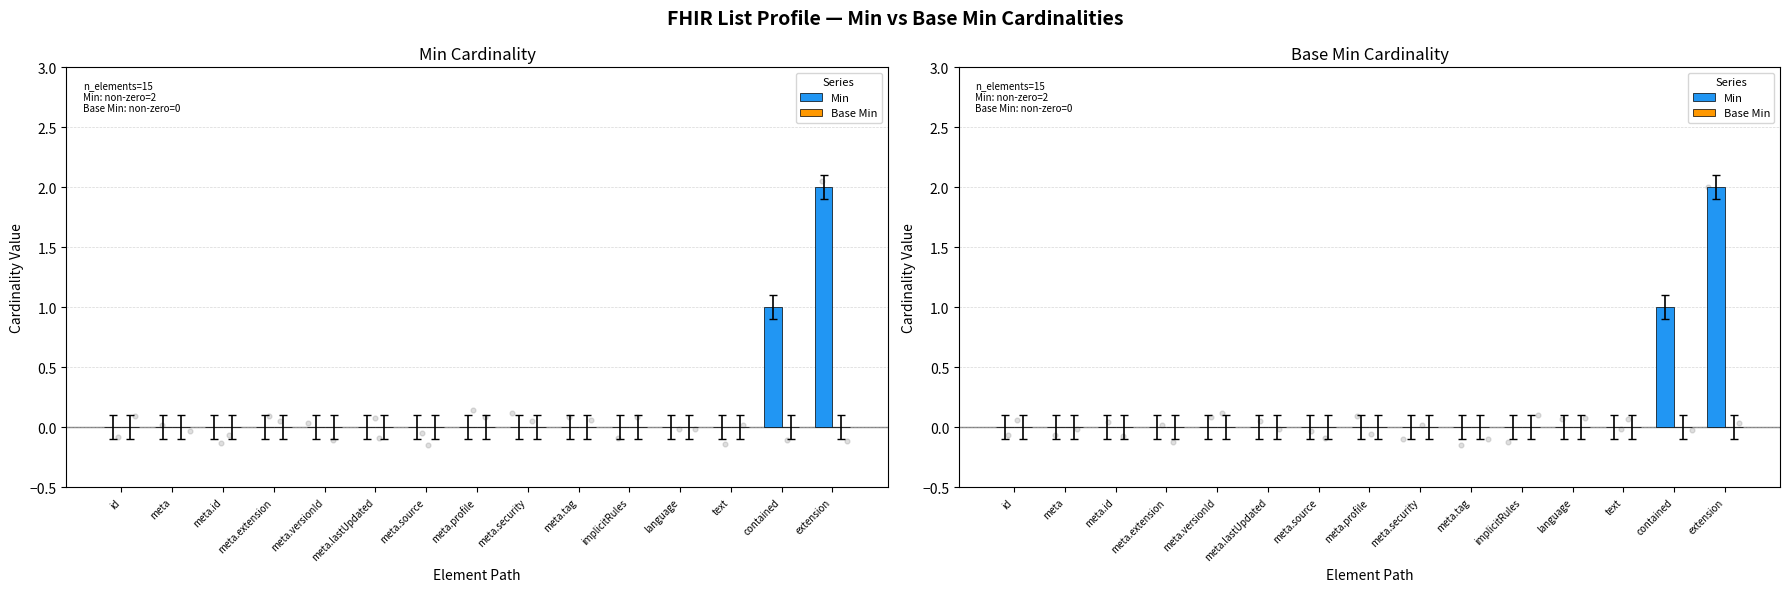

What are all the series names shown in the legend?

Min, Base Min